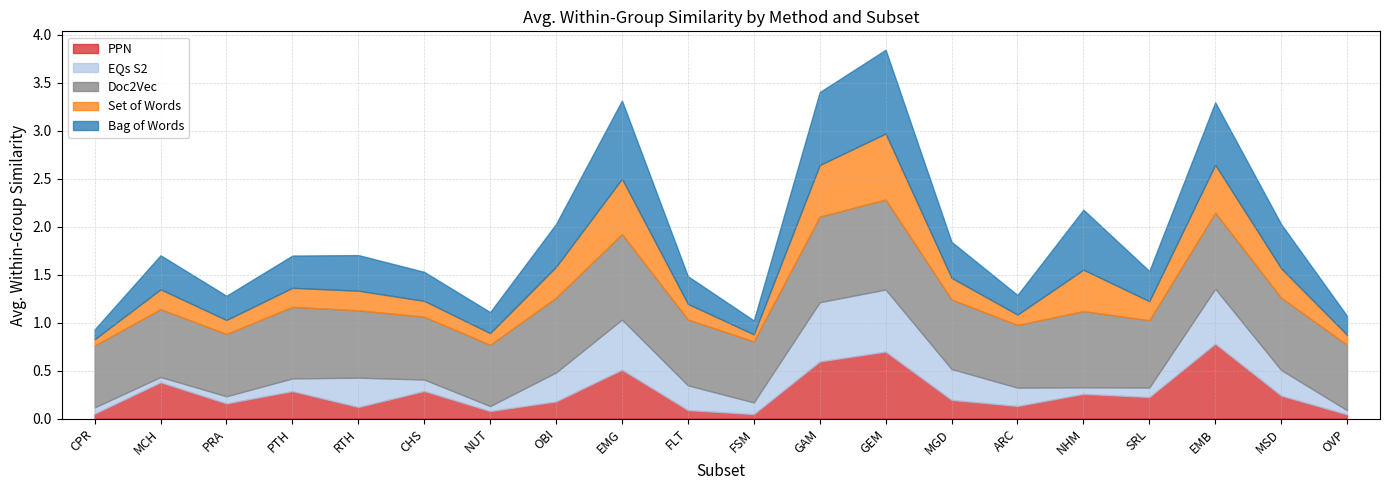

At which category does Bag of Words reach its first local valley?

PRA